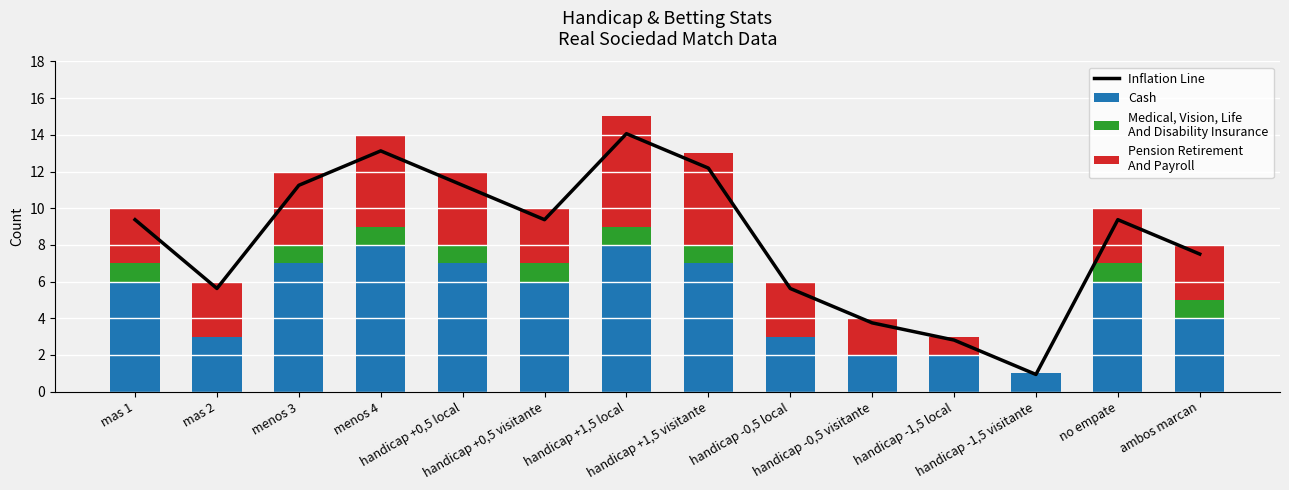

The value of Cash at mas 2 is 4.8. True or false?

False